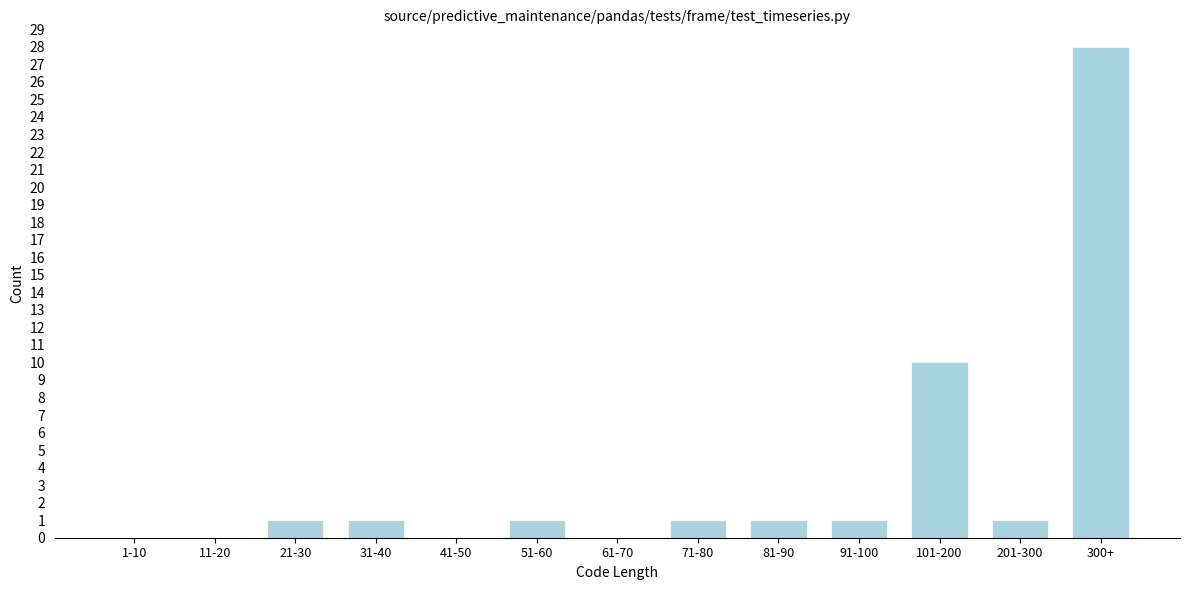

Reading left to right, extract all data points from this chart.

1-10=0	11-20=0	21-30=1	31-40=1	41-50=0	51-60=1	61-70=0	71-80=1	81-90=1	91-100=1	101-200=10	201-300=1	300+=28